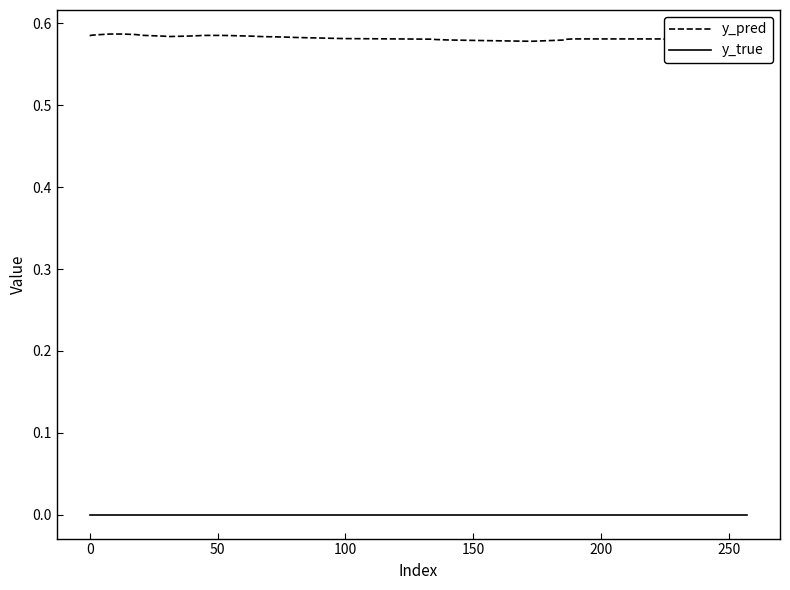

What are all the series names shown in the legend?

y_pred, y_true